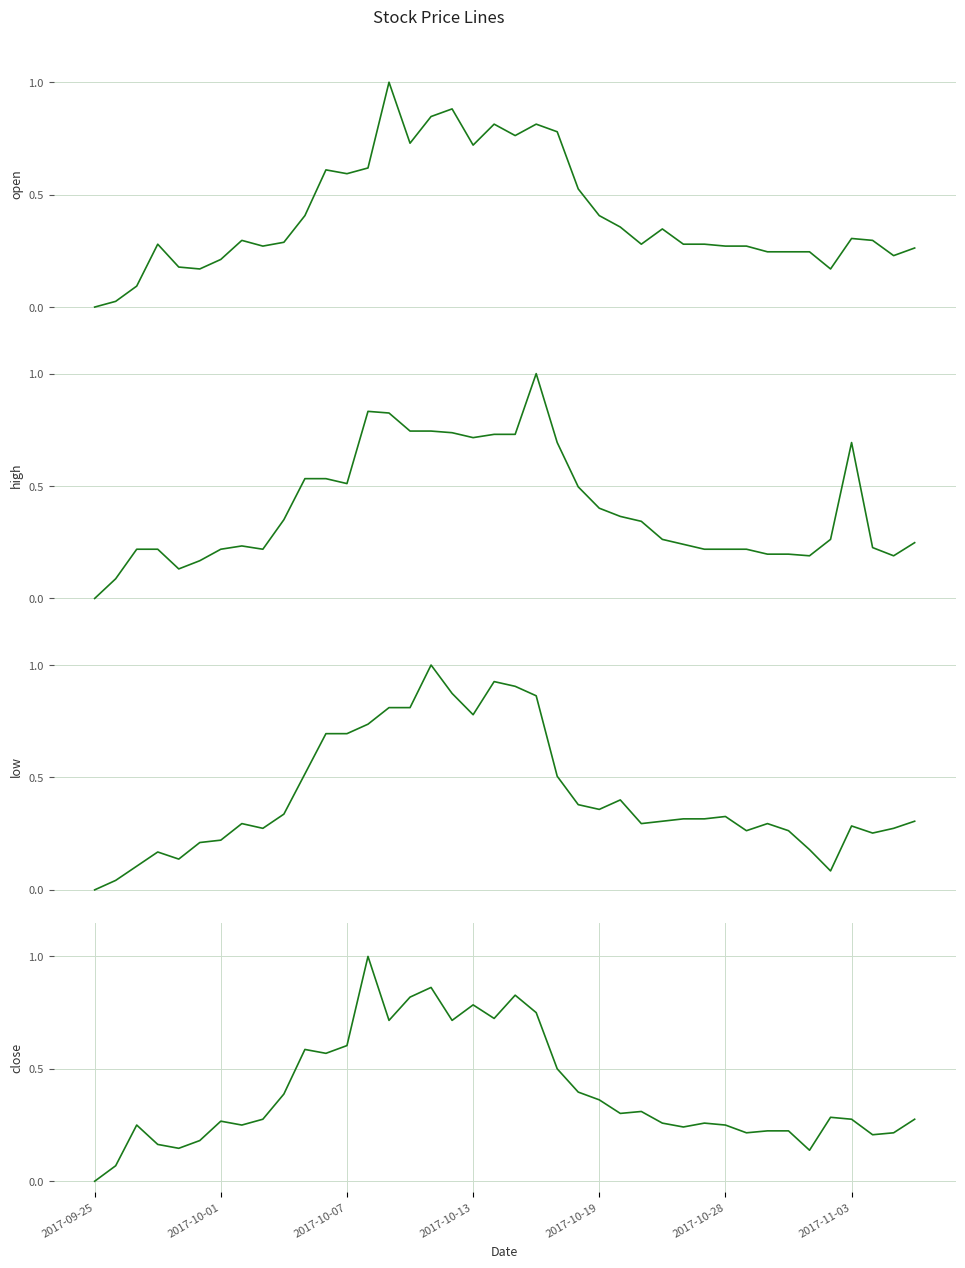

At which label is close closest to 0?

2017-09-25